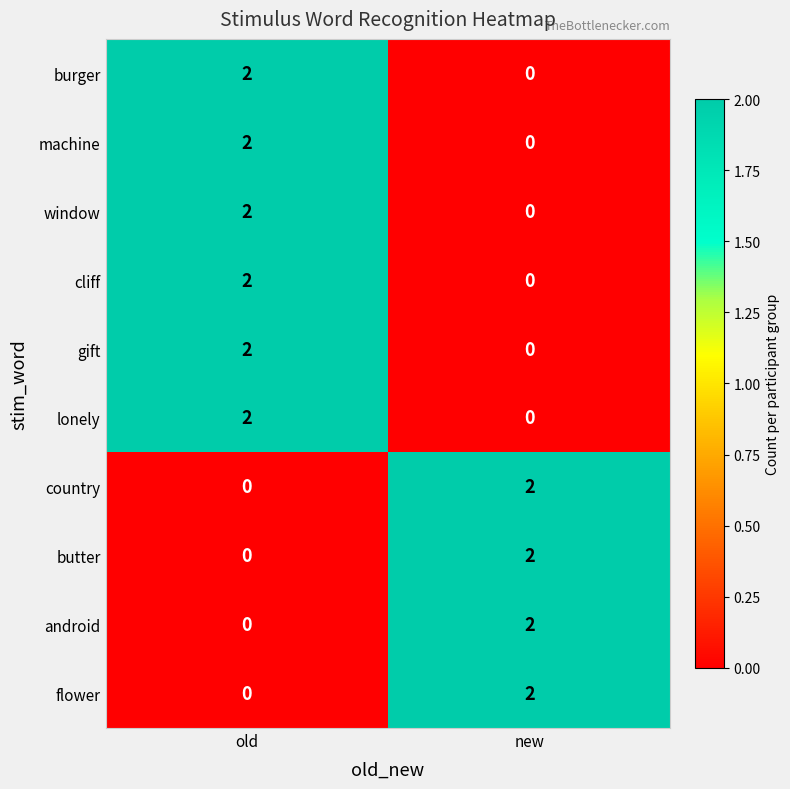

At which category is the sum across all series the highest?

old